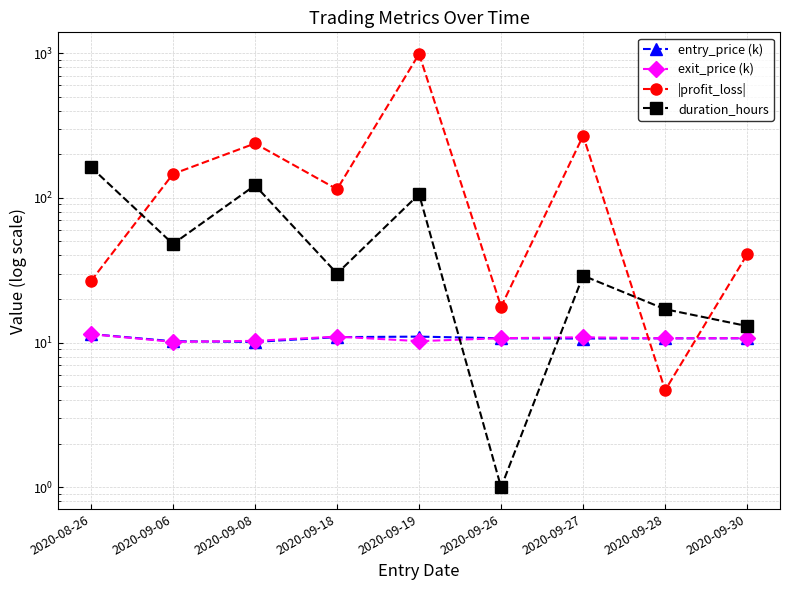

What is the difference between the maximum and minimum values in the exit_price (k) series?

1.3